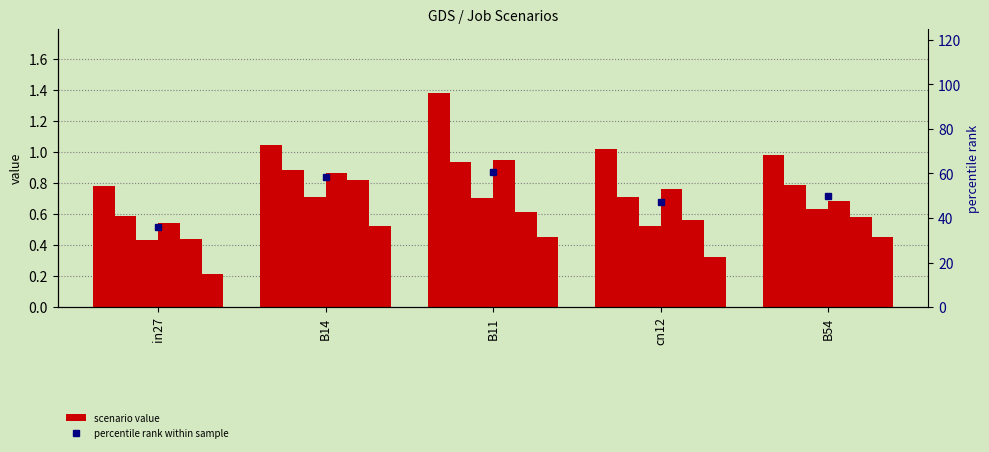

Where is job822_scenario0_1926 nearest to the value 0?

in27